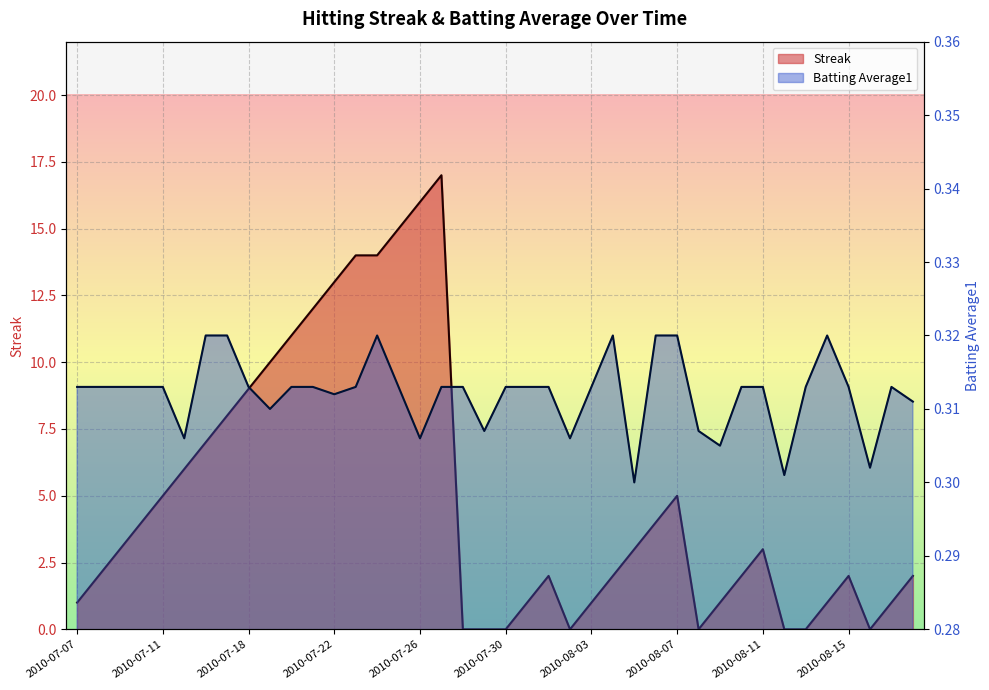

What is the value of the Streak point at the 25th from the left?

1.0